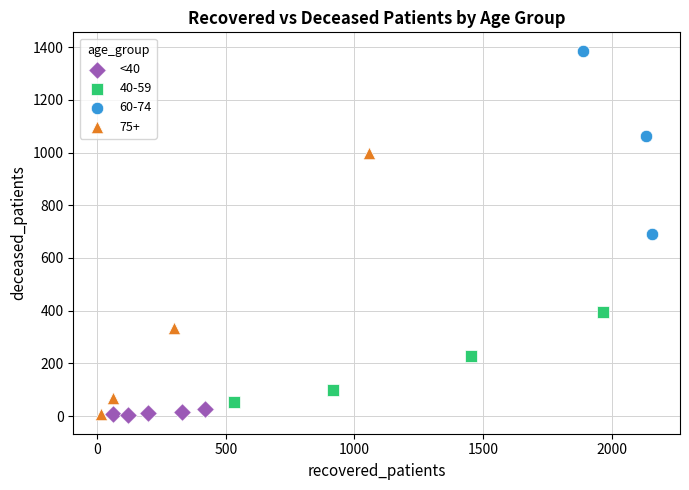

Which series has the largest Y range (max minus min)?

75+